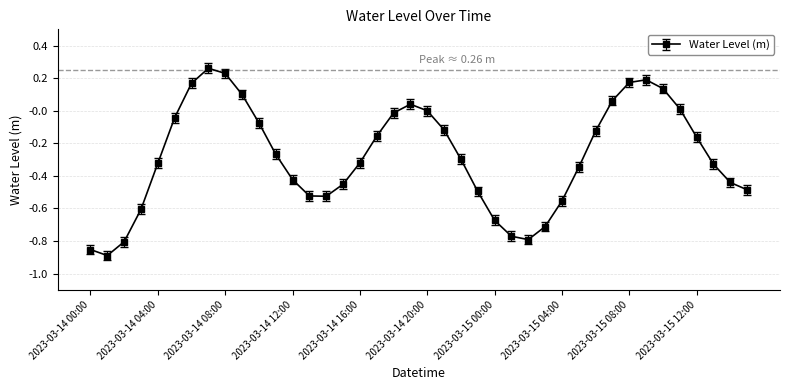

True or false: the data has more than 0 interior local peaks.

True